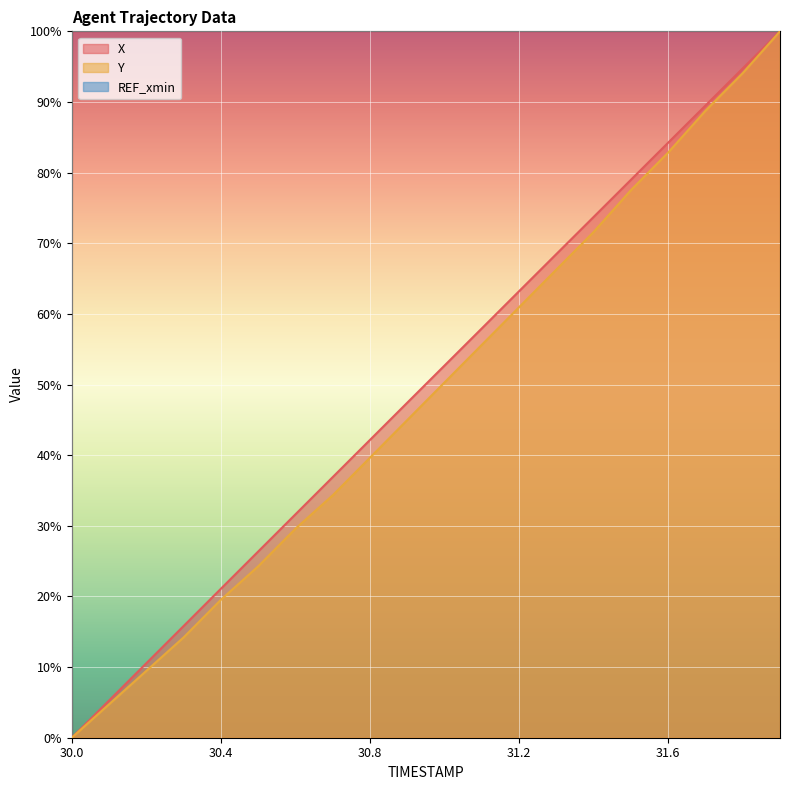

List the series in order of their peak value, highest first.

X, Y